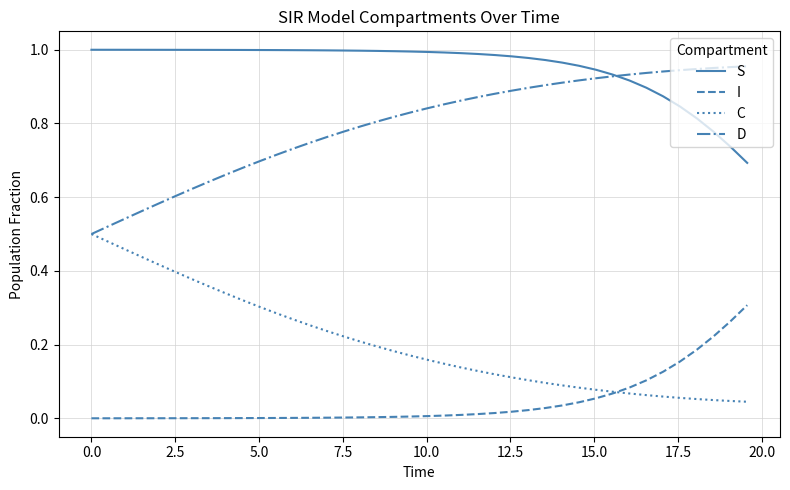

True or false: I and S cross at least once.

False